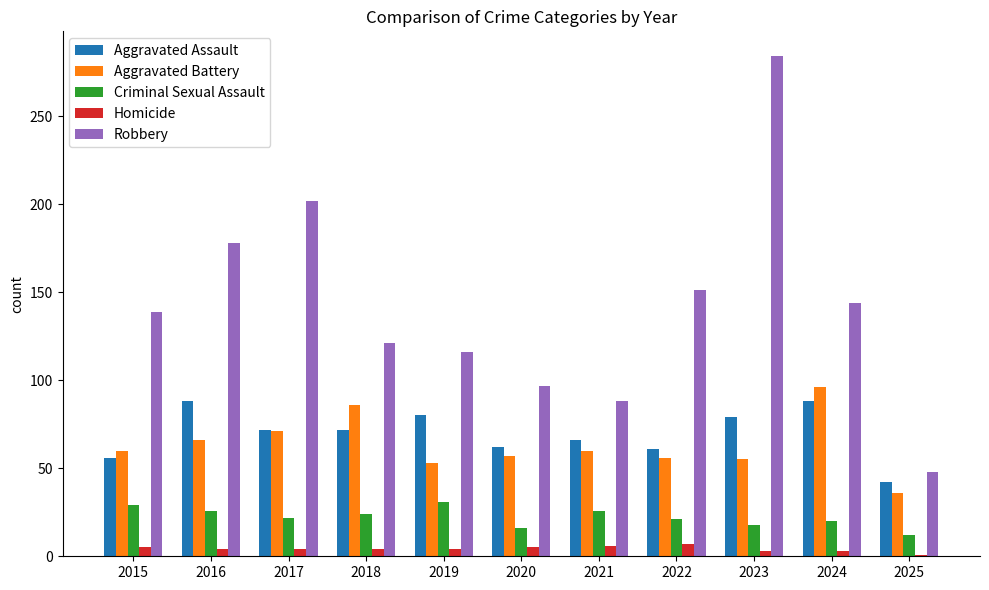

Count the number of categories in the chart.

11